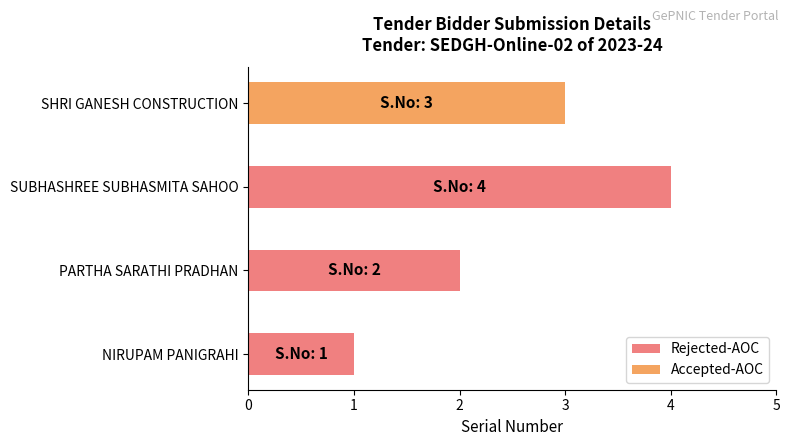

How many bars are there in total?

3